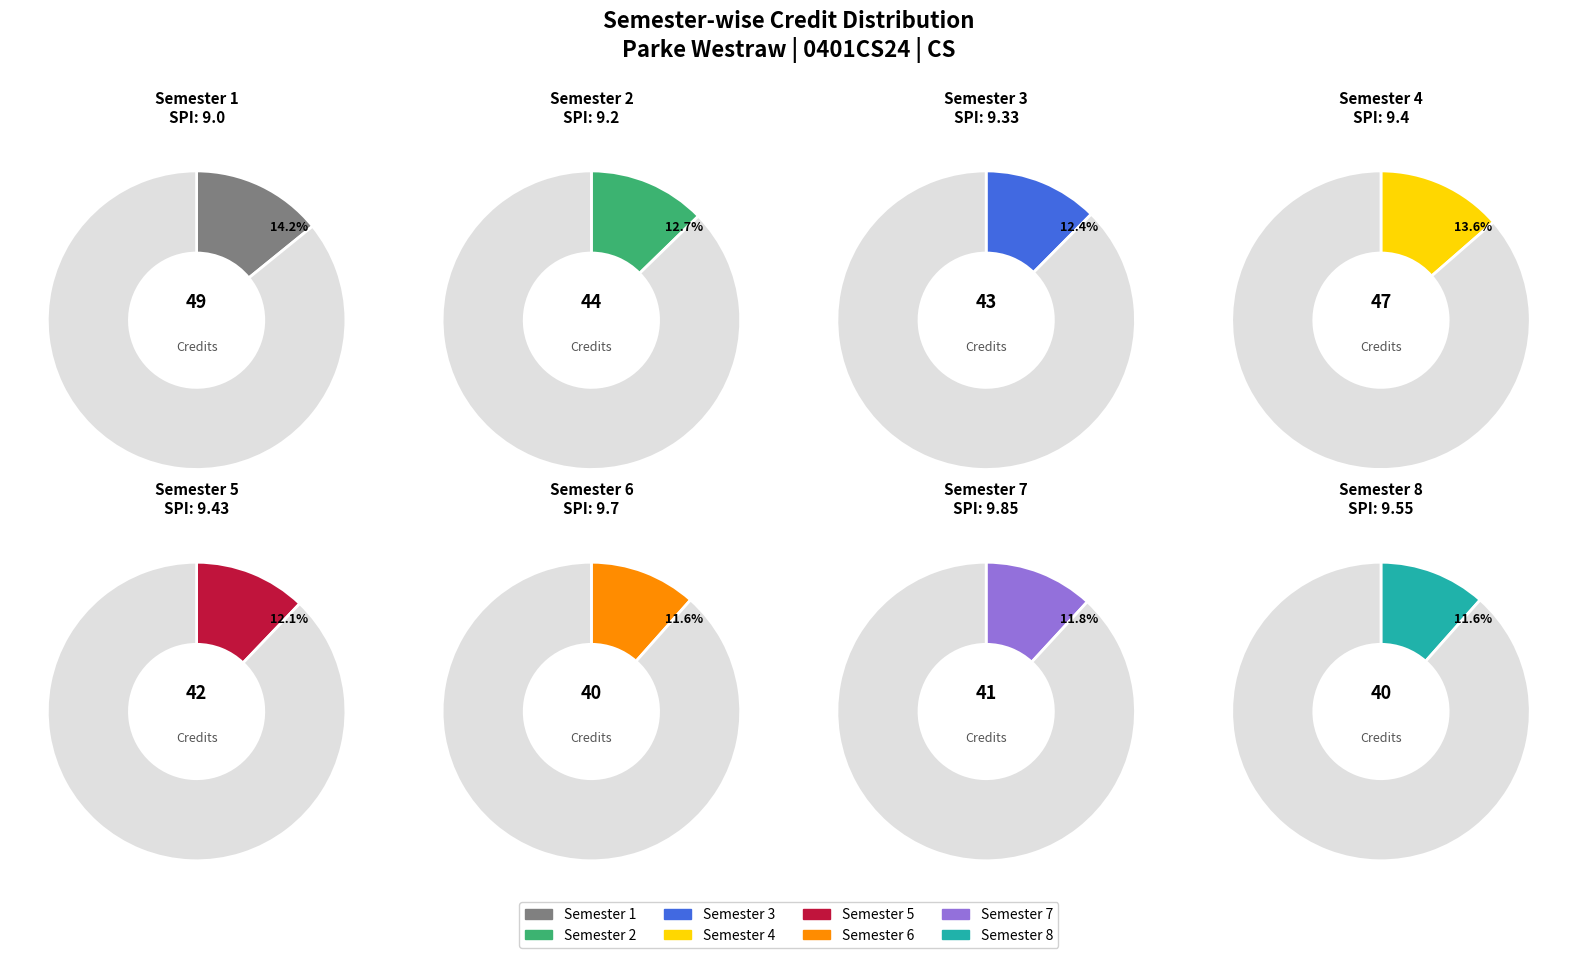

Is it true that Semester 4 is 3% of the pie?

False